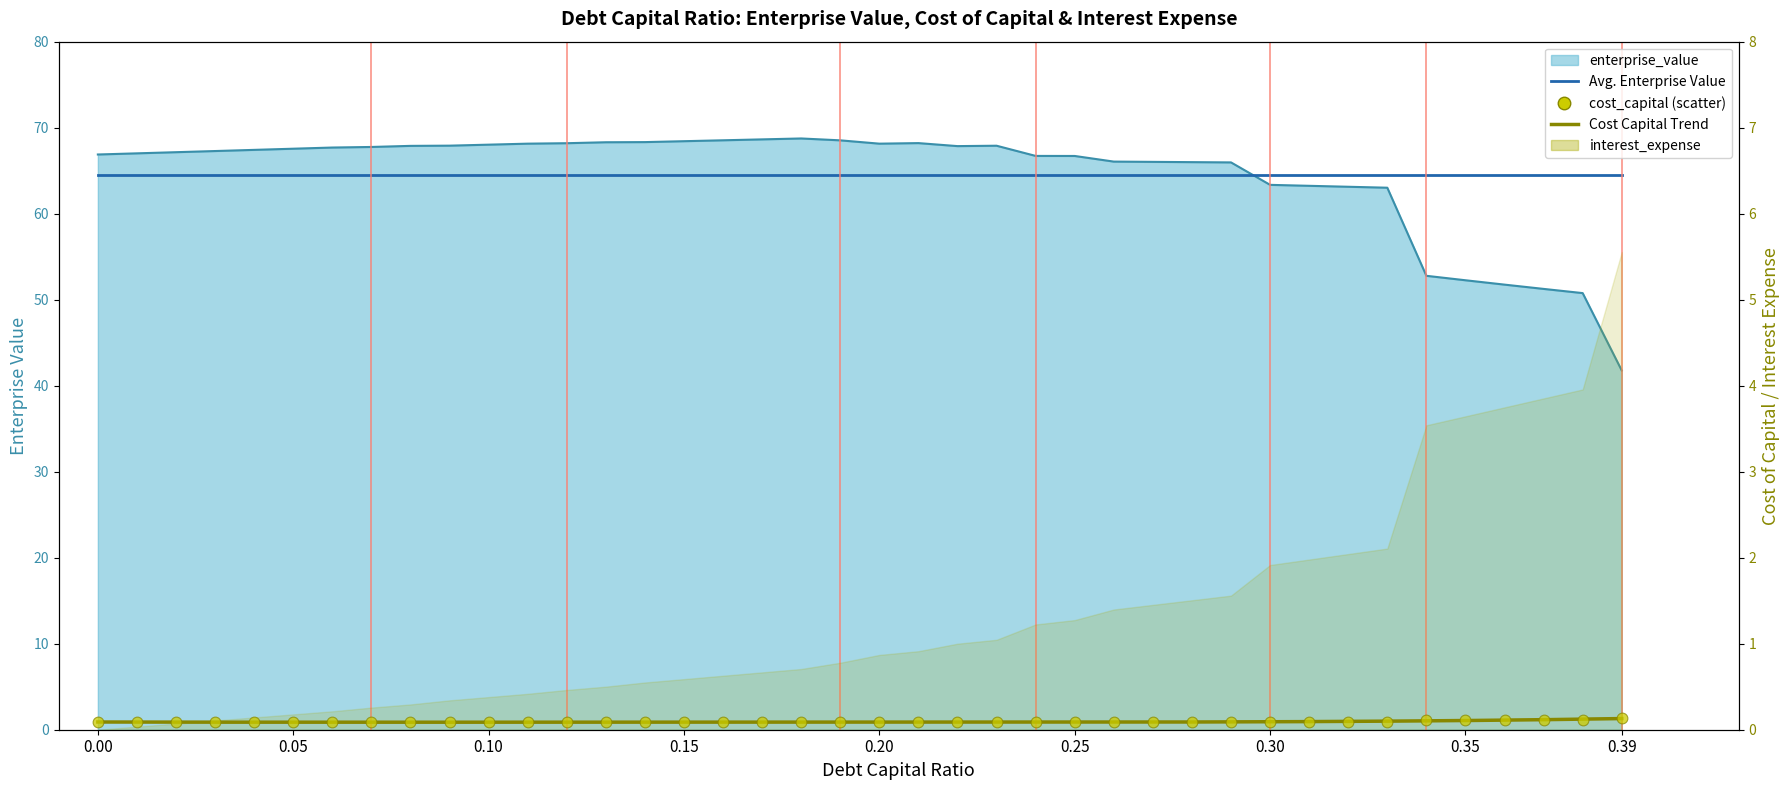

What is the total value across all series at 0.0?

67.0